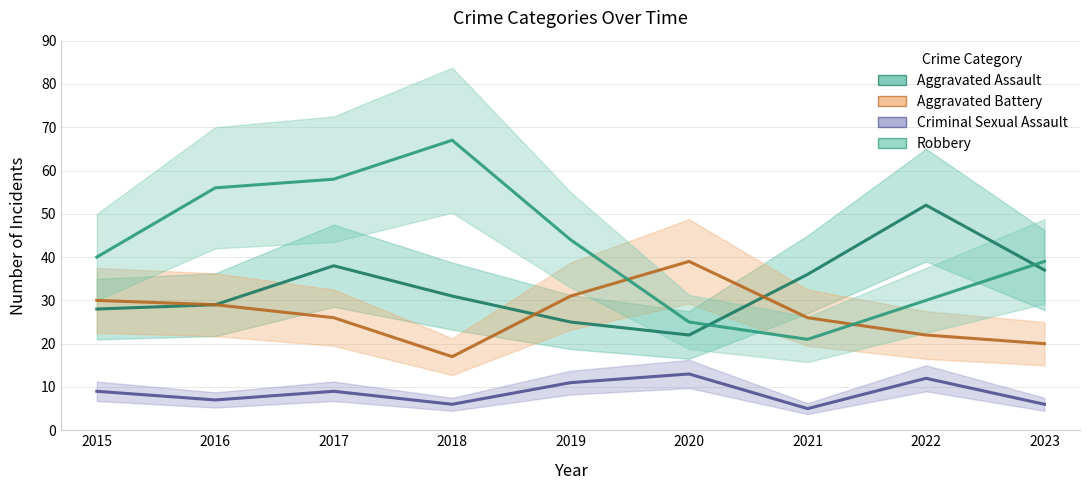

The value of Aggravated Assault at 2021 is 63. True or false?

False